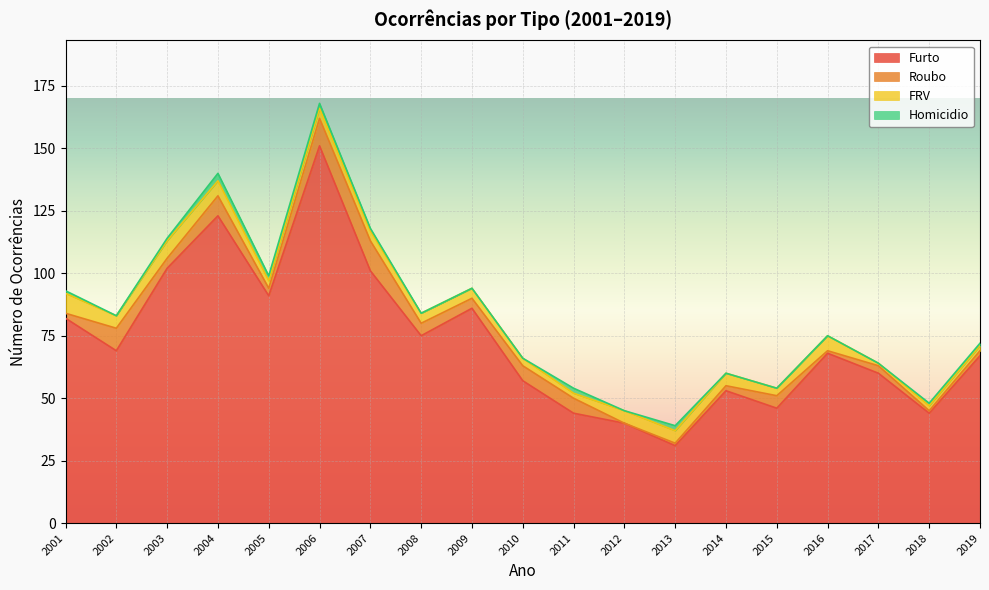

Rank the categories by Roubo value from lowest to highest.

2012, 2013, 2016, 2018, 2001, 2014, 2019, 2005, 2017, 2003, 2009, 2008, 2015, 2010, 2011, 2004, 2002, 2006, 2007